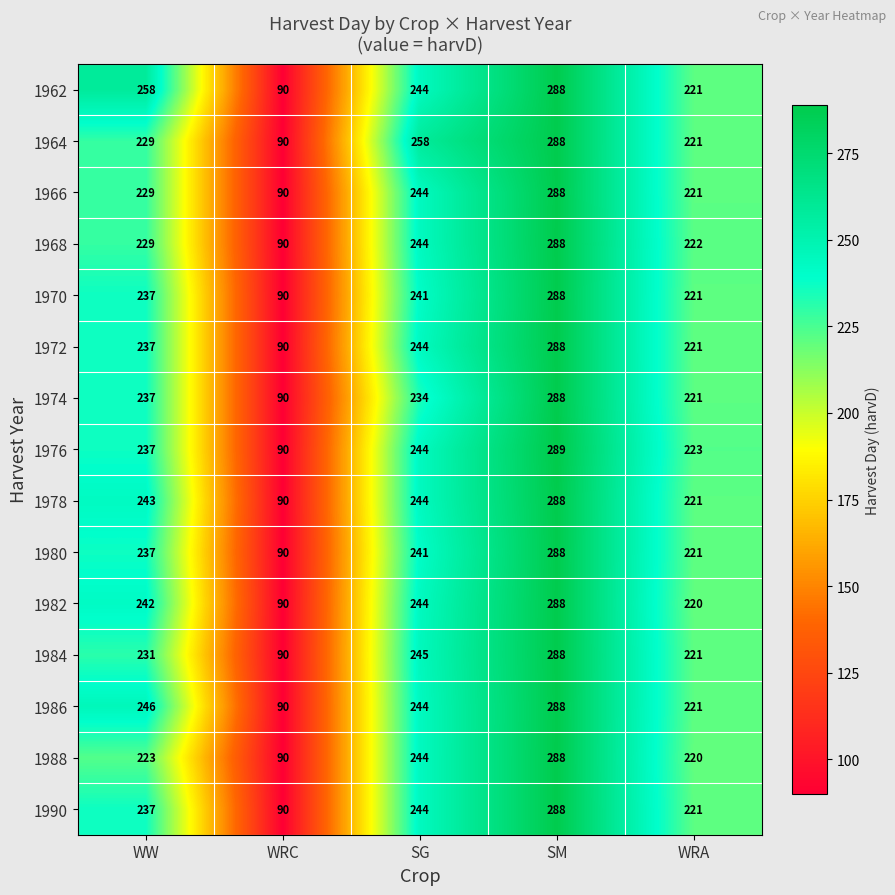

Where is 1974 nearest to the value 189?

WRA